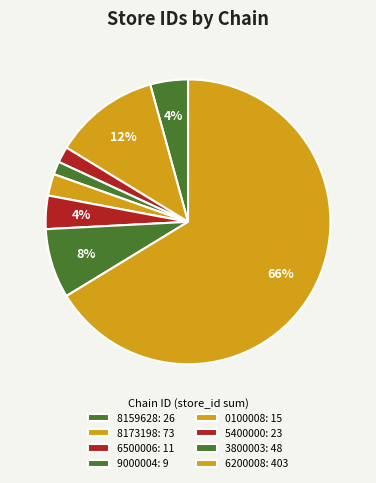

How many segments does this pie chart have?

8